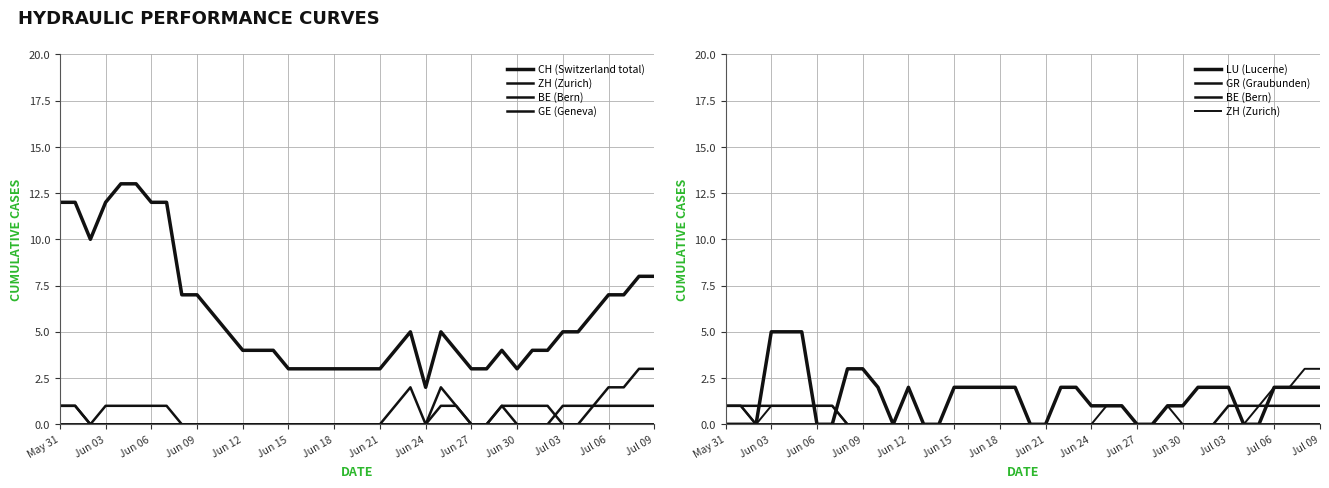

True or false: CH (Switzerland total) and GR (Graubunden) intersect in this chart.

False